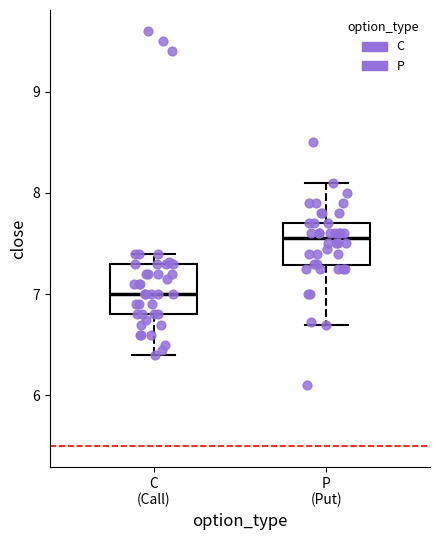

Where is the upper edge of the box for C (Call) on the y-axis? The values are not printed on the chart, so give them approximately, as read against the axis.

7.3